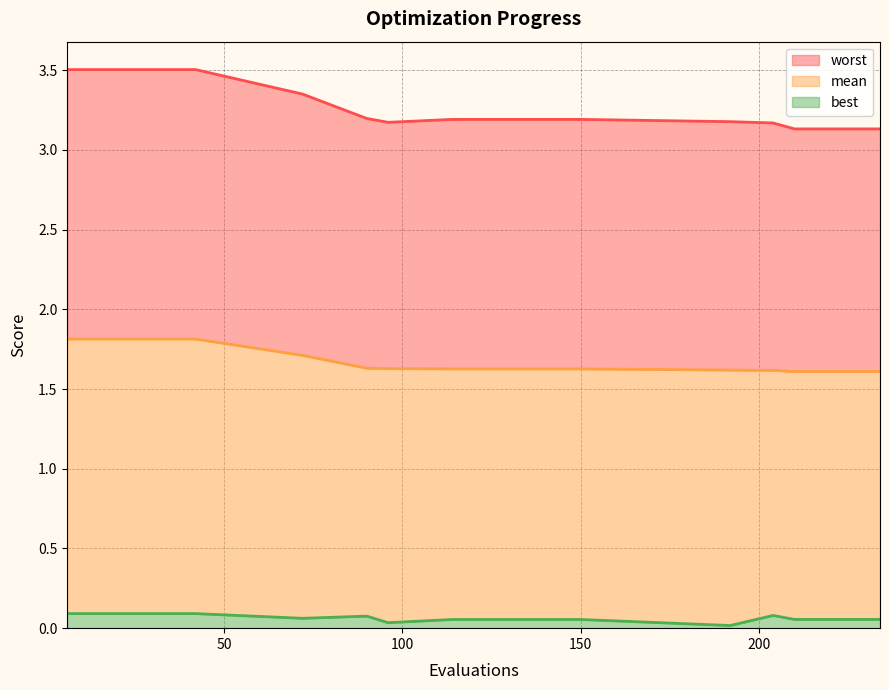

True or false: best has a value of 0.0 at 96.

True